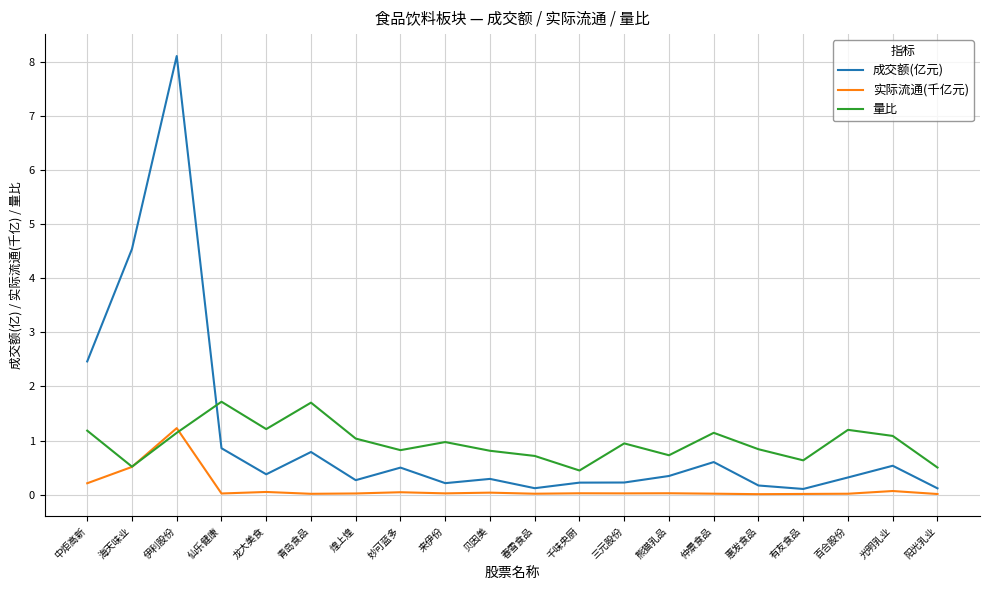

Which category has the highest value in the 成交额(亿元) series?

伊利股份